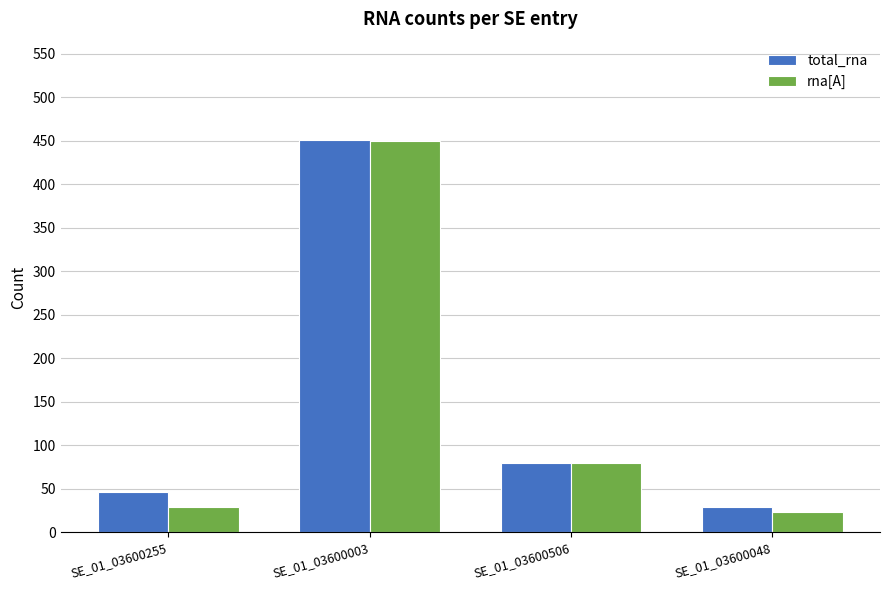

What is the approximate value of total_rna at SE_01_03600048?

29